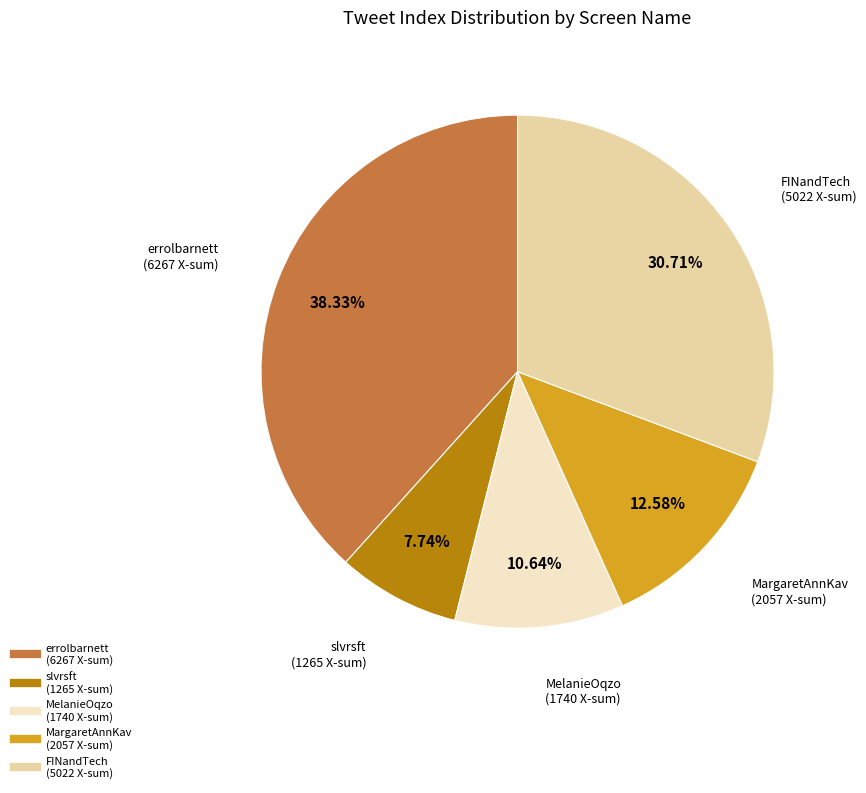

Is there any slice that represents more than half of the pie?

No